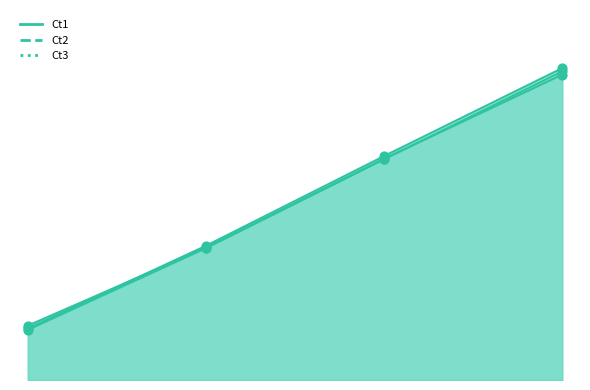

Which series has the largest total across all categories?

Ct2_line